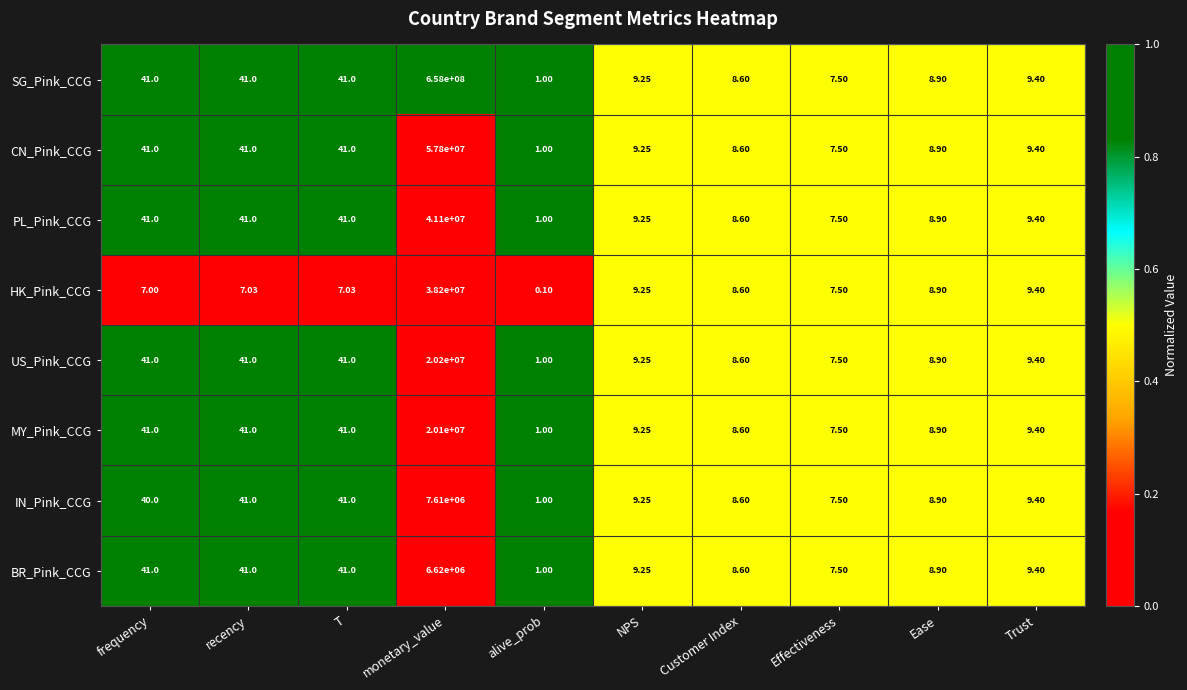

Where does the US_Pink_CCG series first go above 9?

frequency